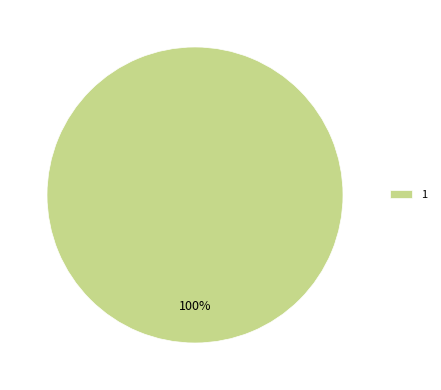

Count the number of slices in the pie.

1